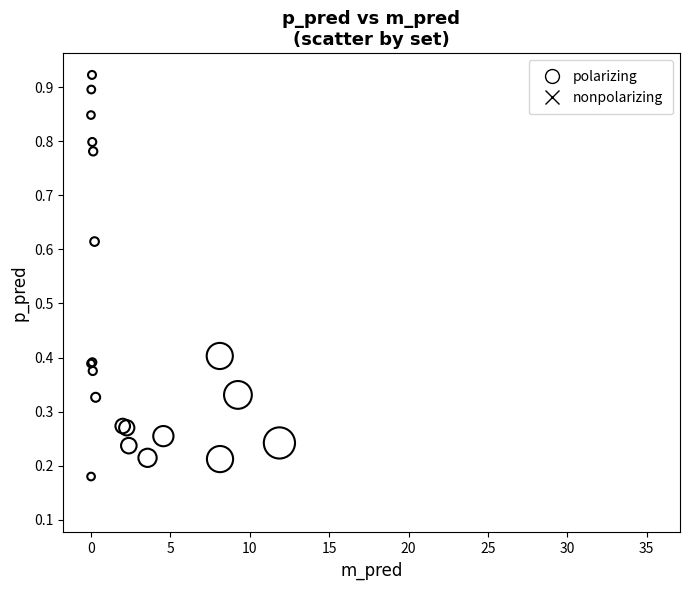

Which series reaches the maximum Y coordinate?

polarizing